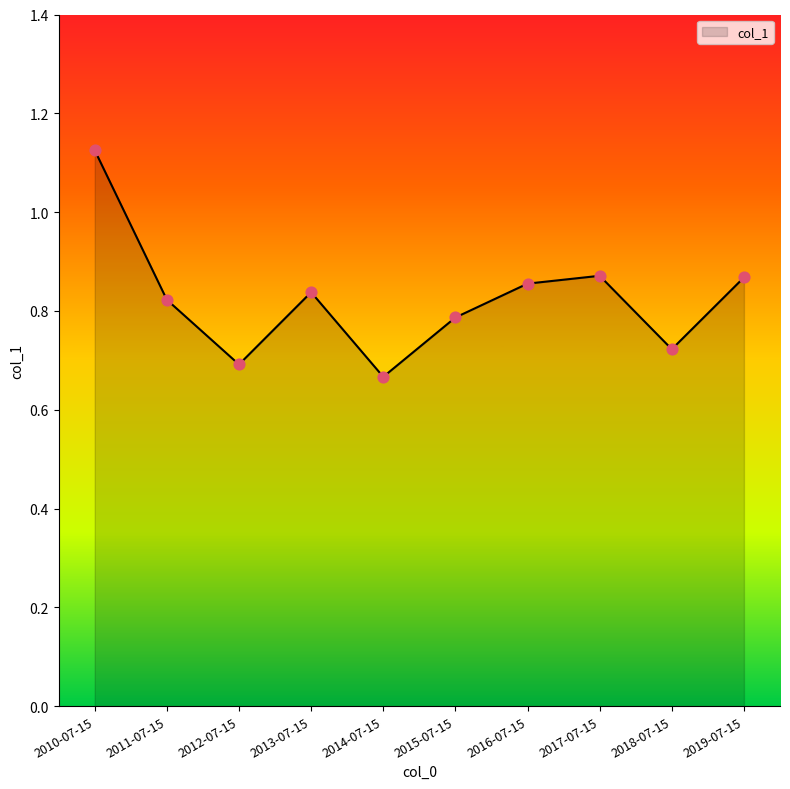

What is the change in value from 2012-07-15 to 2015-07-15?

+0.1